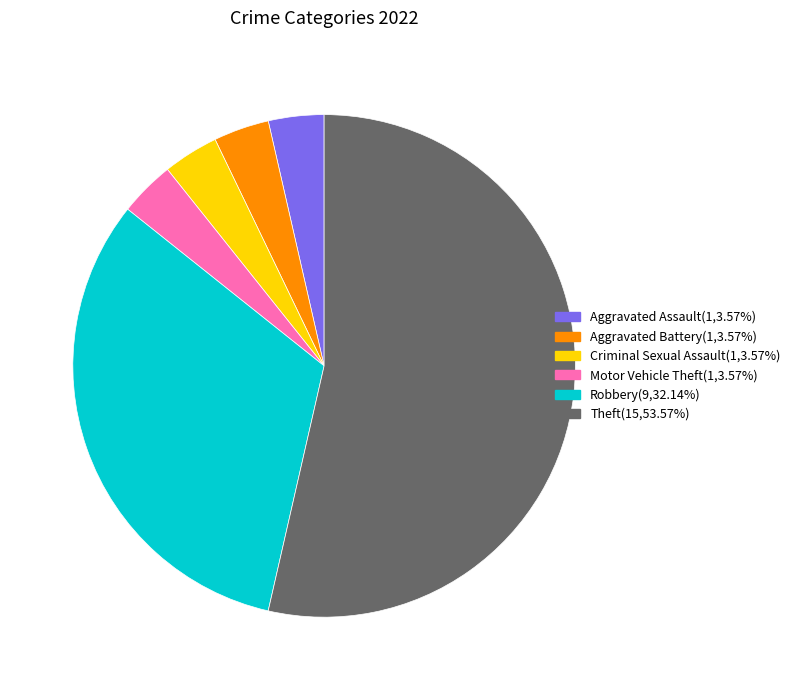

Count the number of slices in the pie.

6